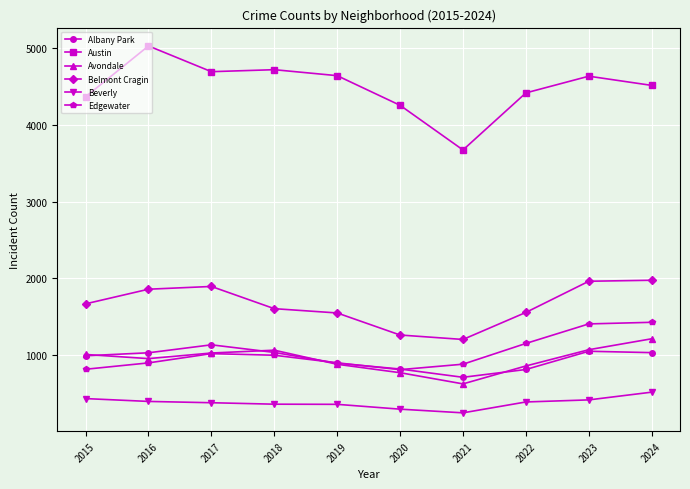

In Avondale, how many points are lower than both neighbors (excluding endpoints)?

2